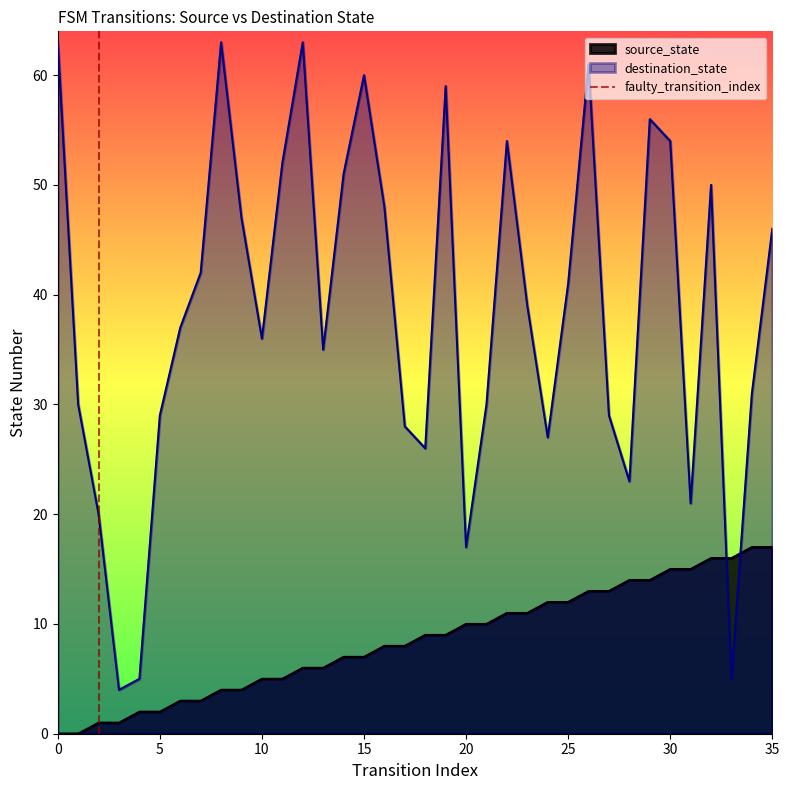

Does the chart have visible grid lines?

No